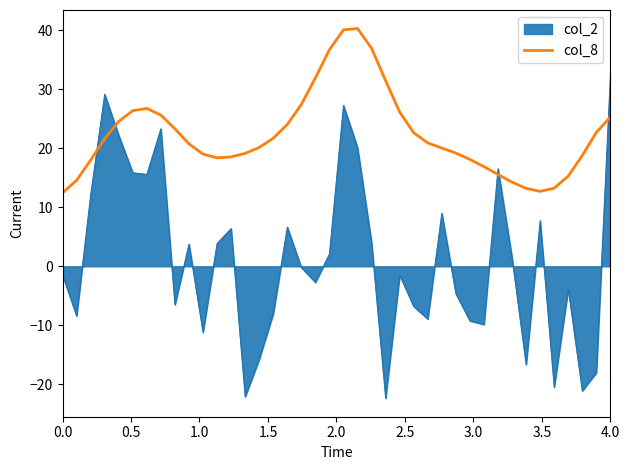

What is the smallest value displayed?

-22.3